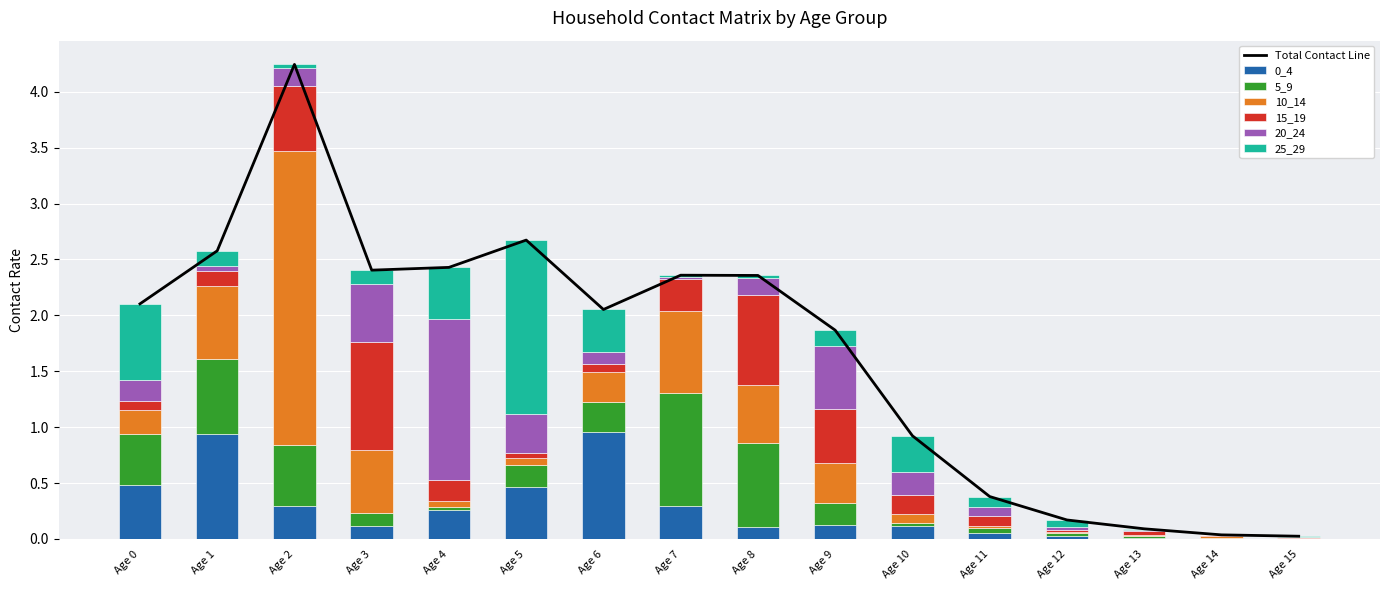

What are all the series names shown in the legend?

0_4, 5_9, 10_14, 15_19, 20_24, 25_29